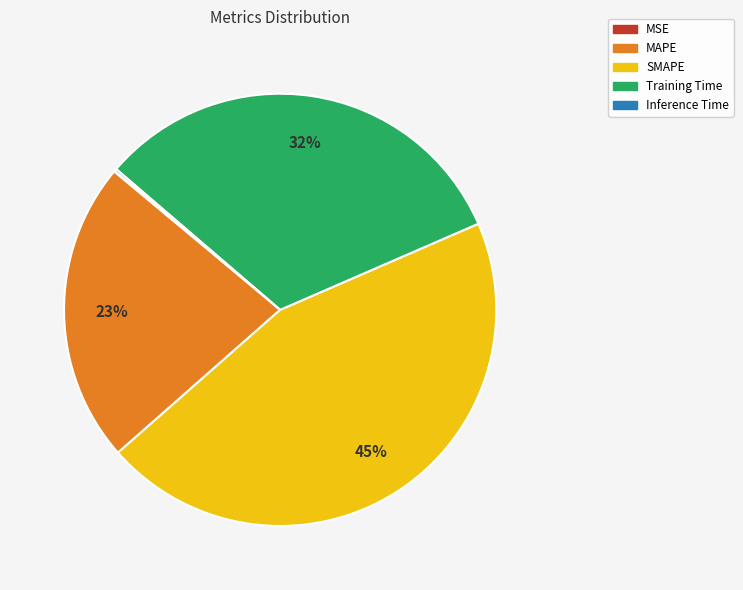

Which slice is the largest?

SMAPE